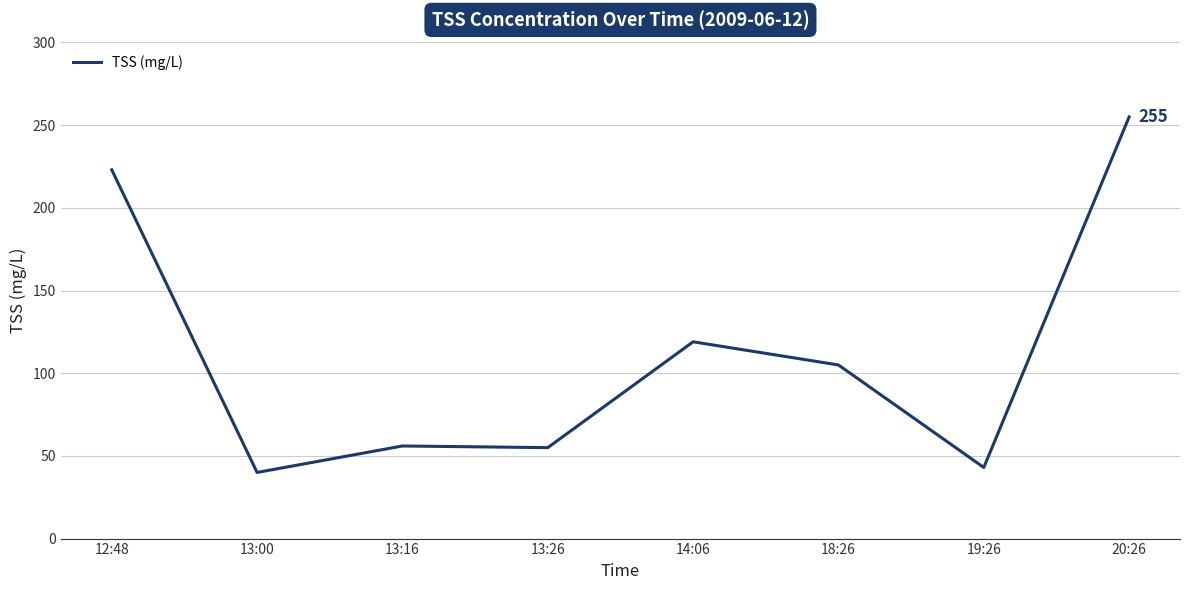

What position from the left is 18:26?

6